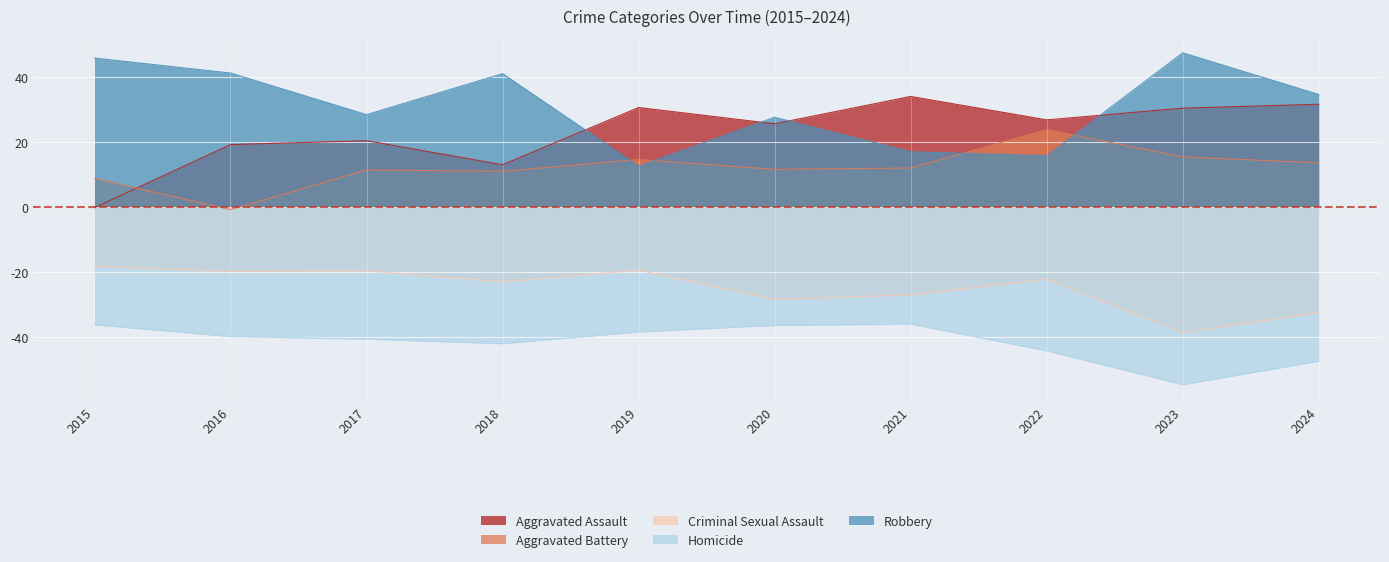

At which category is the sum across all series the highest?

2023